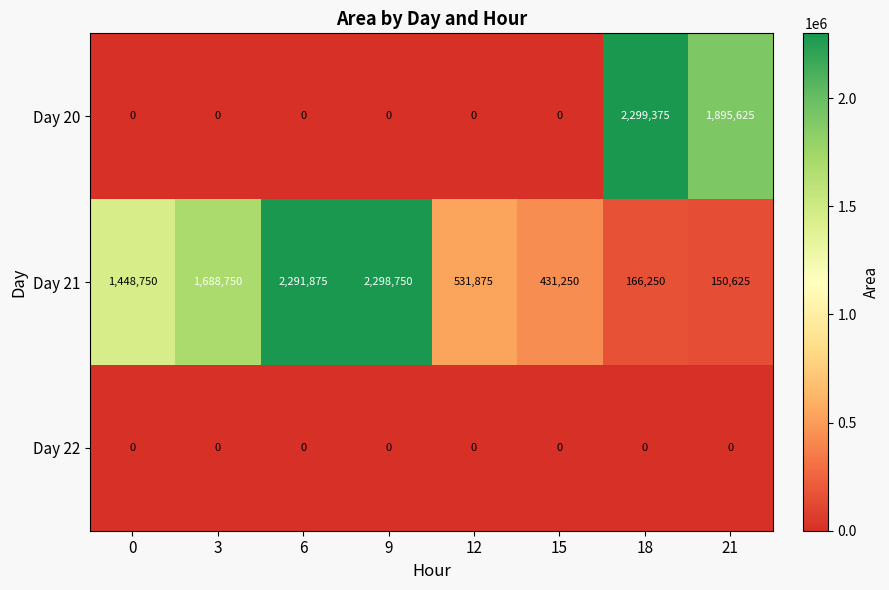

Reading left to right, extract all data points from this chart.

Day 20: 0	0	0	0	0	0	2299375	1895625
Day 21: 1448750	1688750	2291875	2298750	531875	431250	166250	150625
Day 22: 0	0	0	0	0	0	0	0